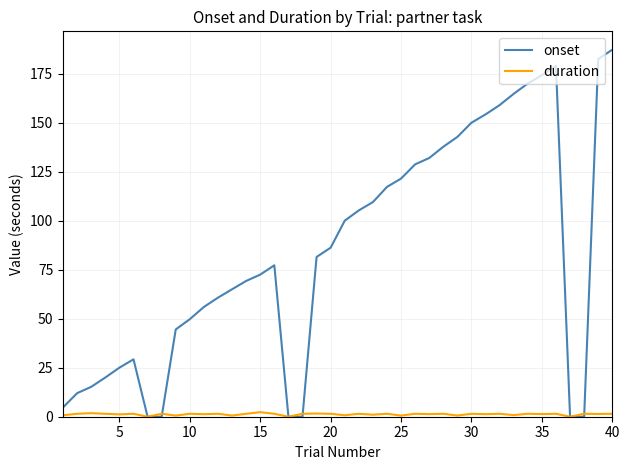

Which series has the largest range (max minus min)?

onset